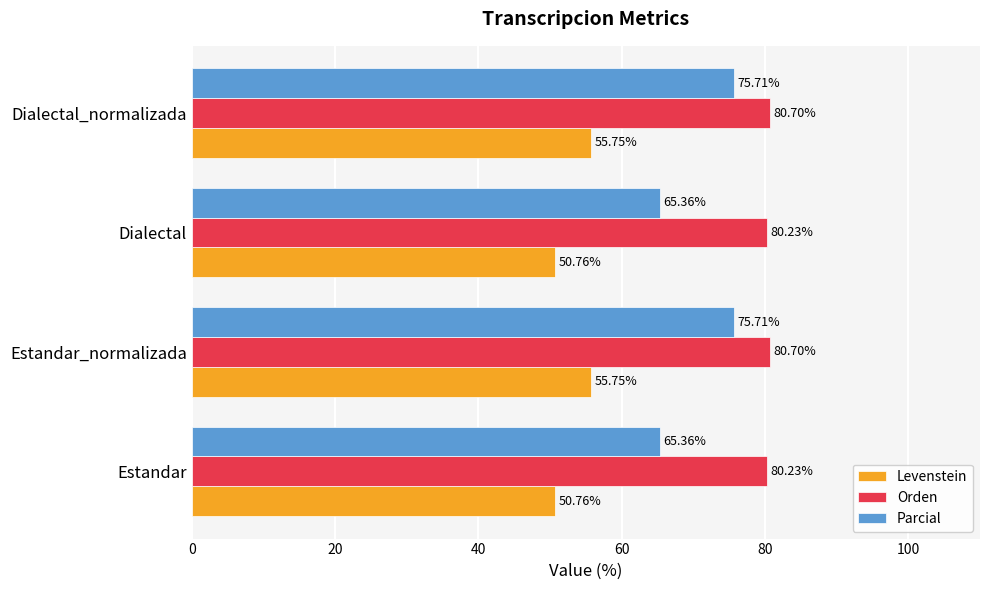

What is the difference between the second highest and second lowest values in the Orden series?

0.5